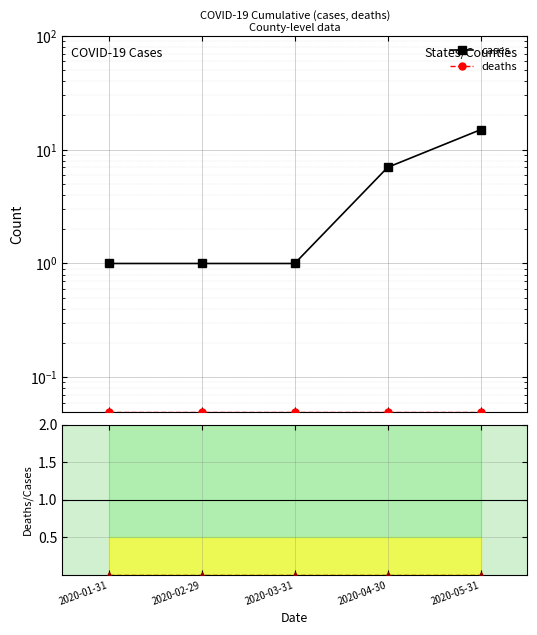

At which category is the sum across all series the highest?

2020-05-31